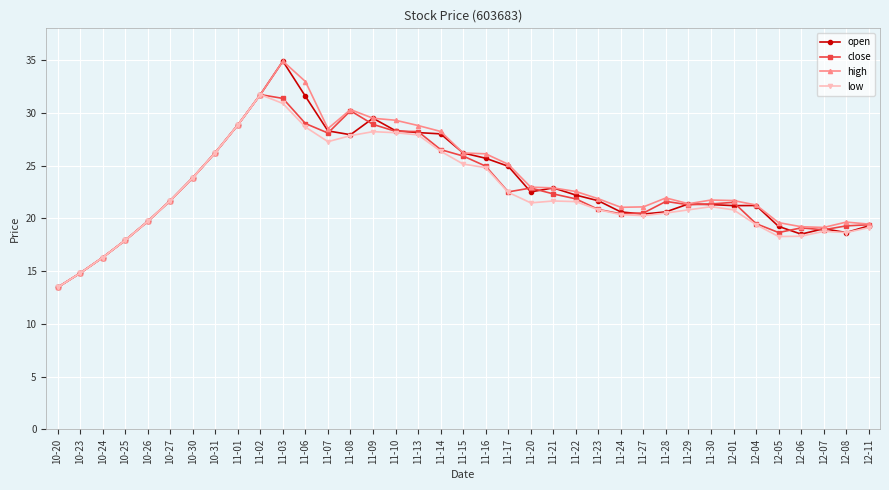

Count the number of data series in this chart.

4